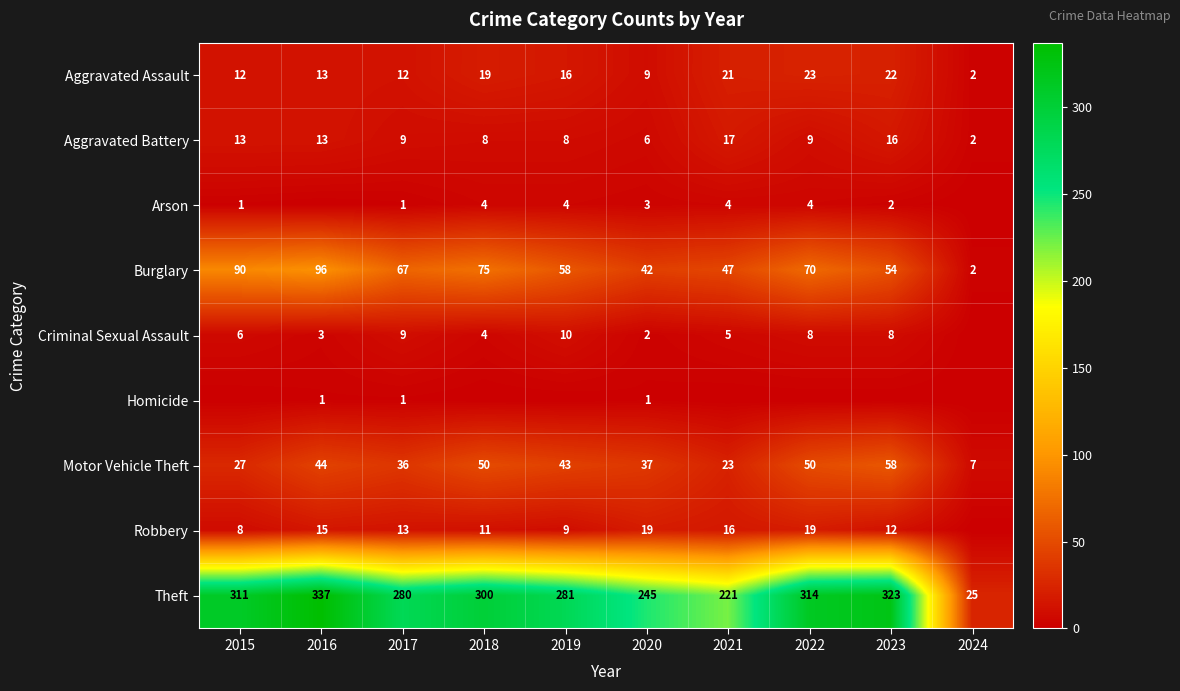

The Criminal Sexual Assault series shows 8 at 2022. True or false?

True